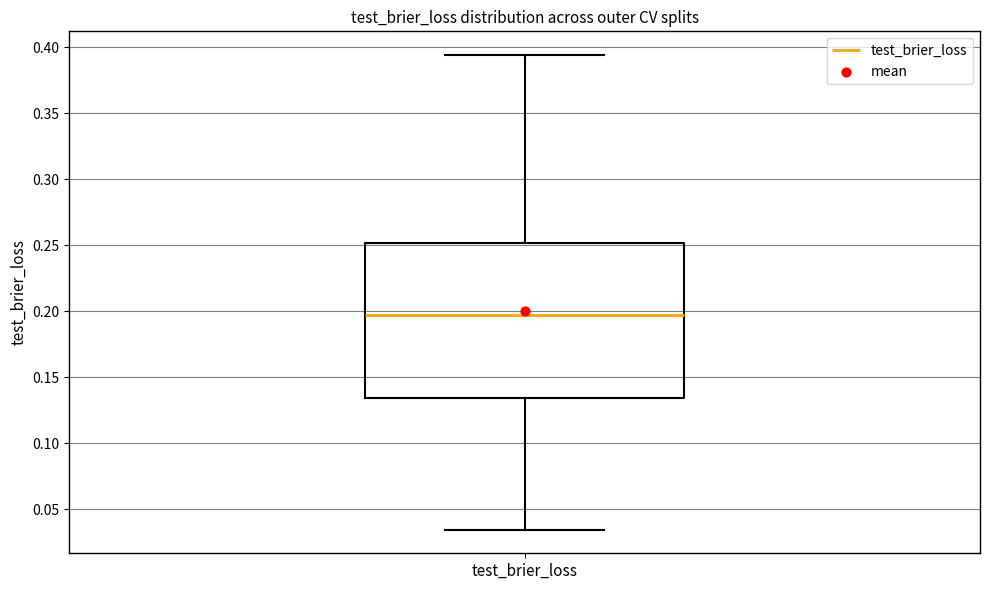

Transcribe this box plot: give where the median line is, the range the box spans, and where the two whiskers end, as read against the y-axis. The values are not printed on the chart, so give them approximately, as read against the axis.

median 0.195, box 0.135 to 0.250, whiskers 0.035 to 0.395